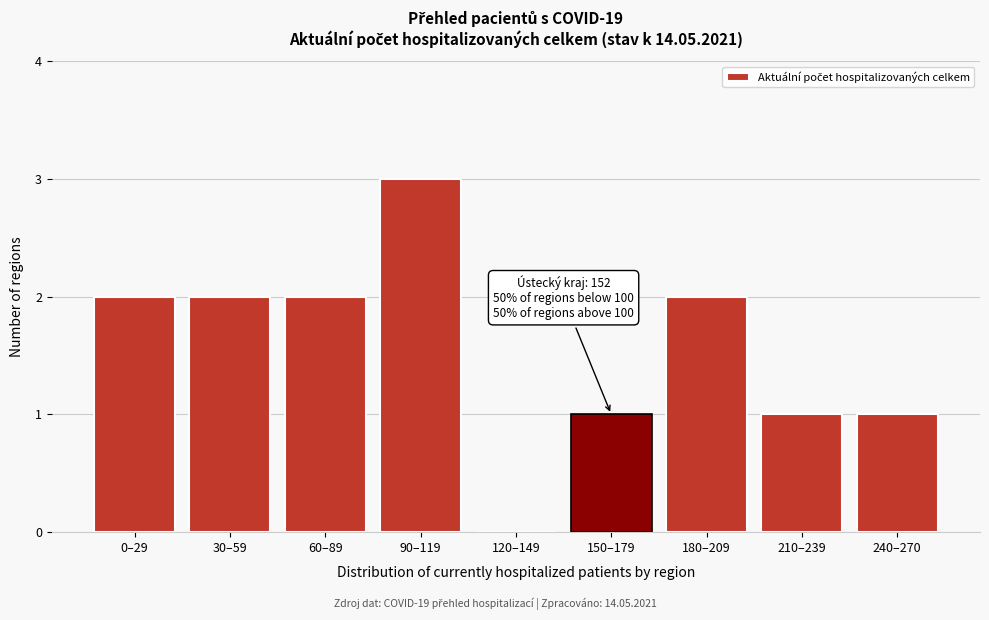

Reading left to right, list all the values displayed in this chart.

0–29=2	30–59=2	60–89=2	90–119=3	120–149=0	150–179=1	180–209=2	210–239=1	240–270=1